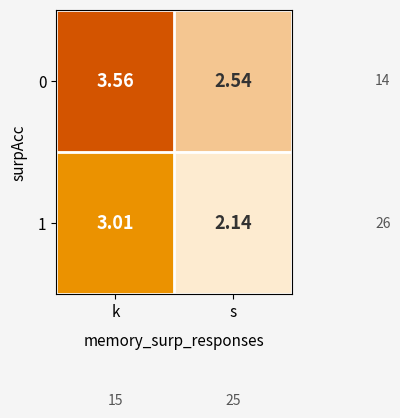

At which category does the chart reach its peak across all series?

k